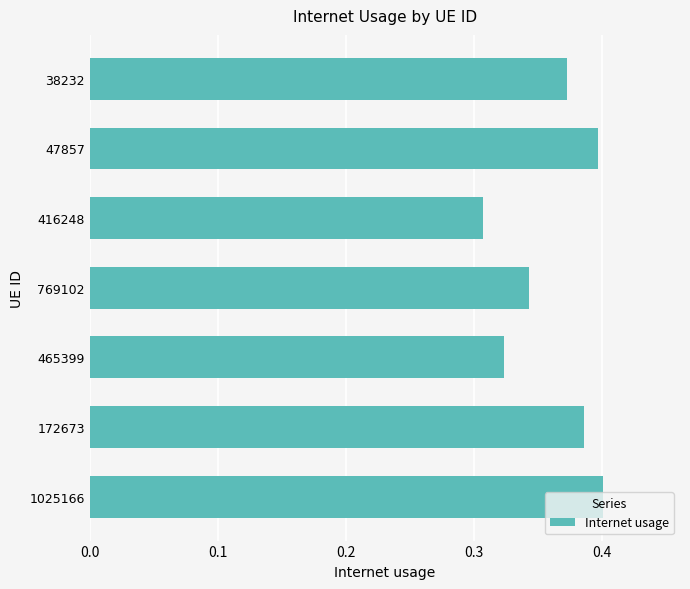

What is the sum of the values at 465399 and 47857?

0.7